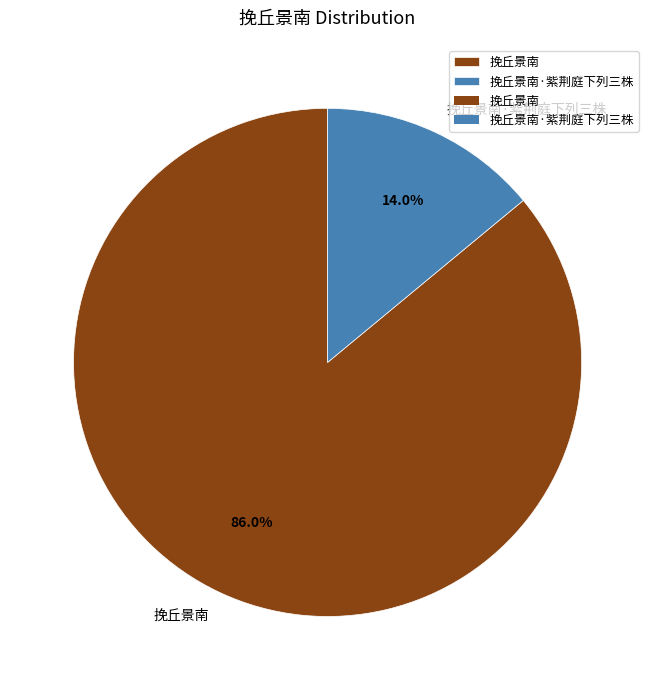

What percentage is the 挽丘景南·紫荆庭下列三株 slice, to the nearest percent?

14%